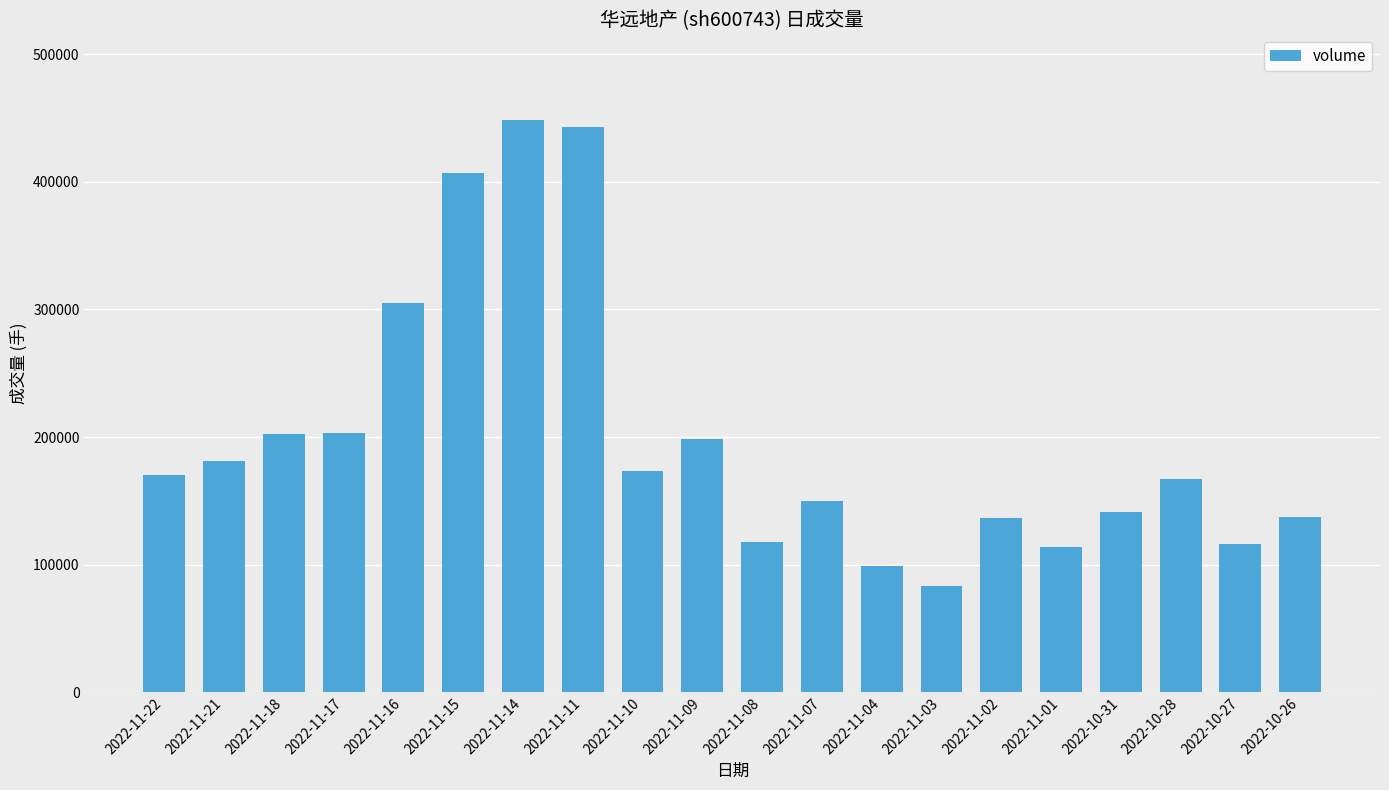

What is the maximum value shown in the chart?

448449